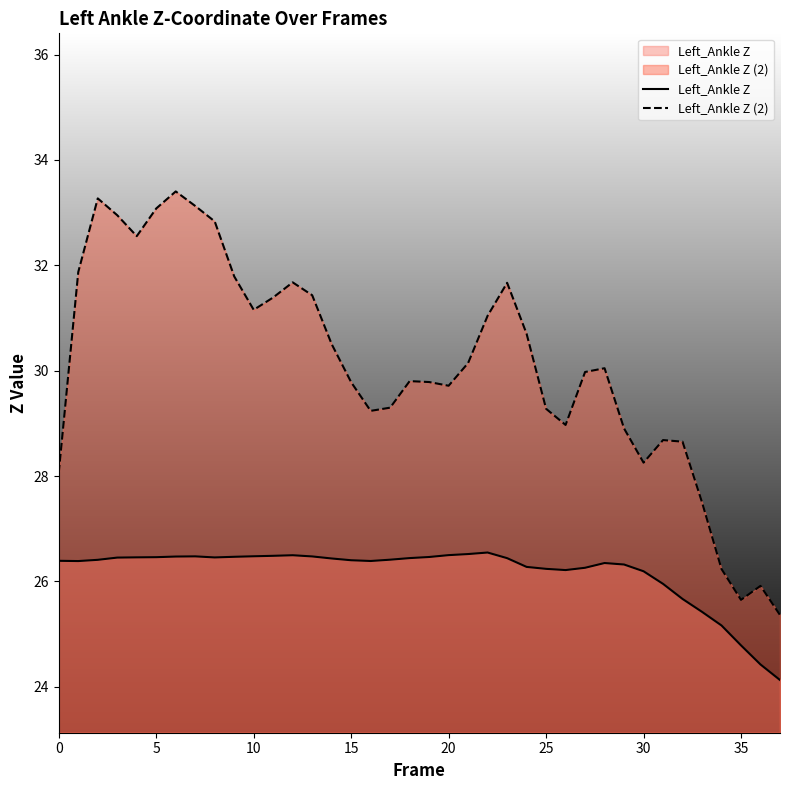

Between 9 and 26, which series saw the biggest shift?

Left_Ankle Z (2)